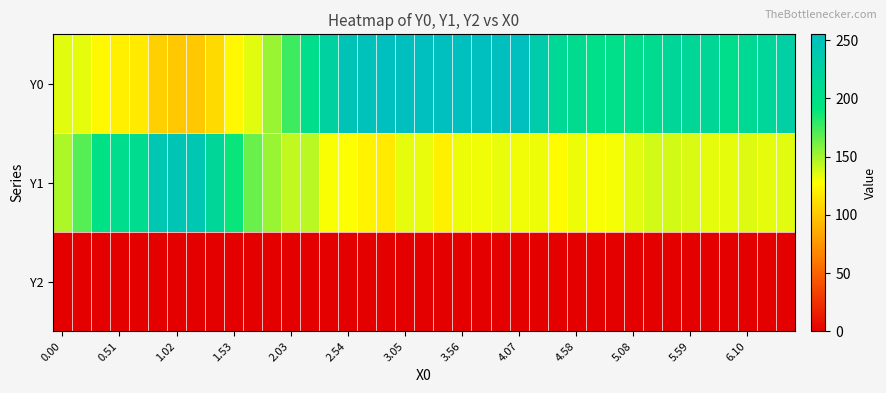

Reading left to right, transcribe all the data shown in this chart.

Y0: 134.7	133.7	123.8	119.6	116.9	103.8	99.9	100.2	108.8	124.0	134.7	152.6	175.7	202.5	224.9	247.1	249.2	255.0	253.3	255.0	254.0	255.0	255.0	253.7	255.0	233.5	212.3	207.4	201.8	201.9	202.8	207.9	215.2	214.8	214.1	202.7	210.7	218.1	227.0
Y1: 148.3	170.3	198.0	204.6	207.2	241.5	243.6	241.0	215.6	189.2	164.4	153.3	142.8	144.9	128.7	128.1	121.5	117.1	134.2	133.3	120.4	131.8	130.9	132.8	131.2	131.8	126.0	131.7	128.6	130.3	134.9	139.3	139.2	137.2	134.2	133.9	135.9	134.4	135.0
Y2: 0.0	0.0	0.0	0.0	0.0	0.0	0.0	0.0	0.0	0.0	0.0	0.0	0.0	0.0	0.0	0.0	0.0	0.0	0.0	0.0	0.0	0.0	0.0	0.0	0.0	0.0	0.0	0.0	0.0	0.0	0.0	0.0	0.0	0.0	0.0	0.0	0.0	0.0	0.0